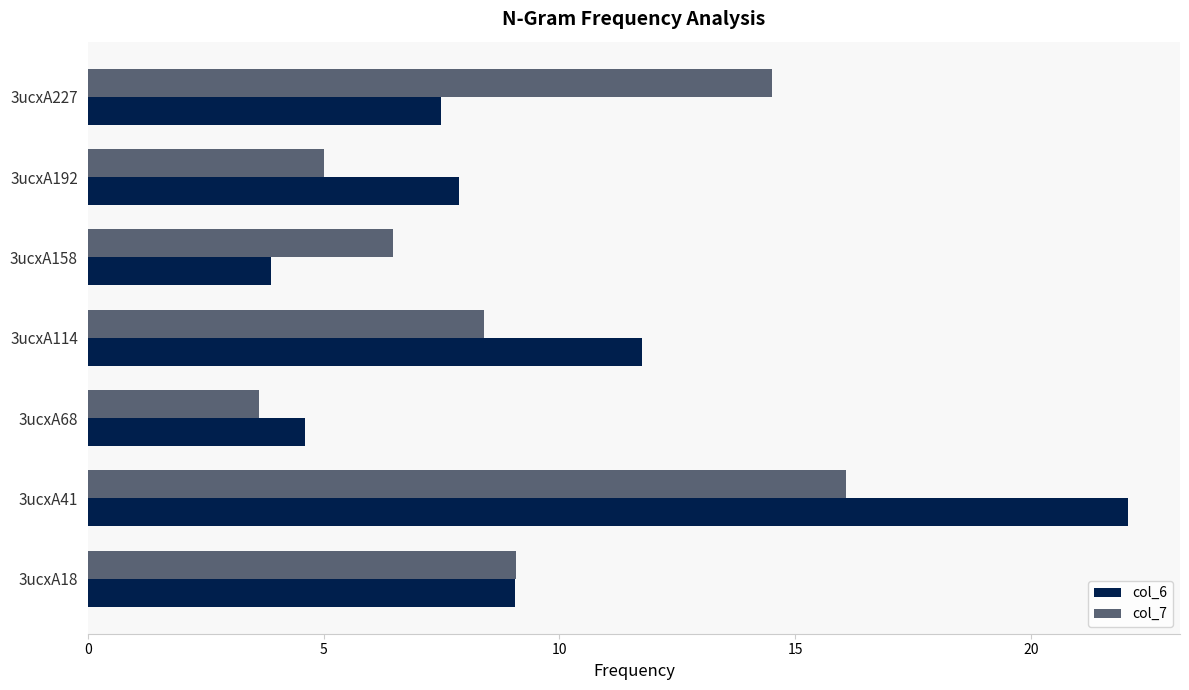

At which category is the sum across all series the highest?

3ucxA41